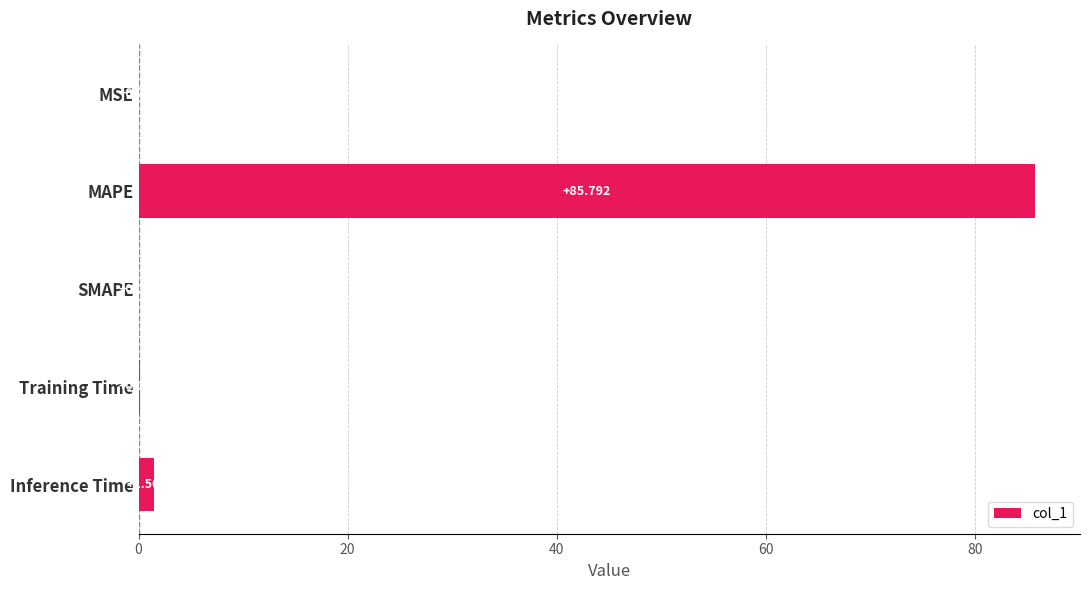

At which category does the chart reach its peak across all series?

MAPE